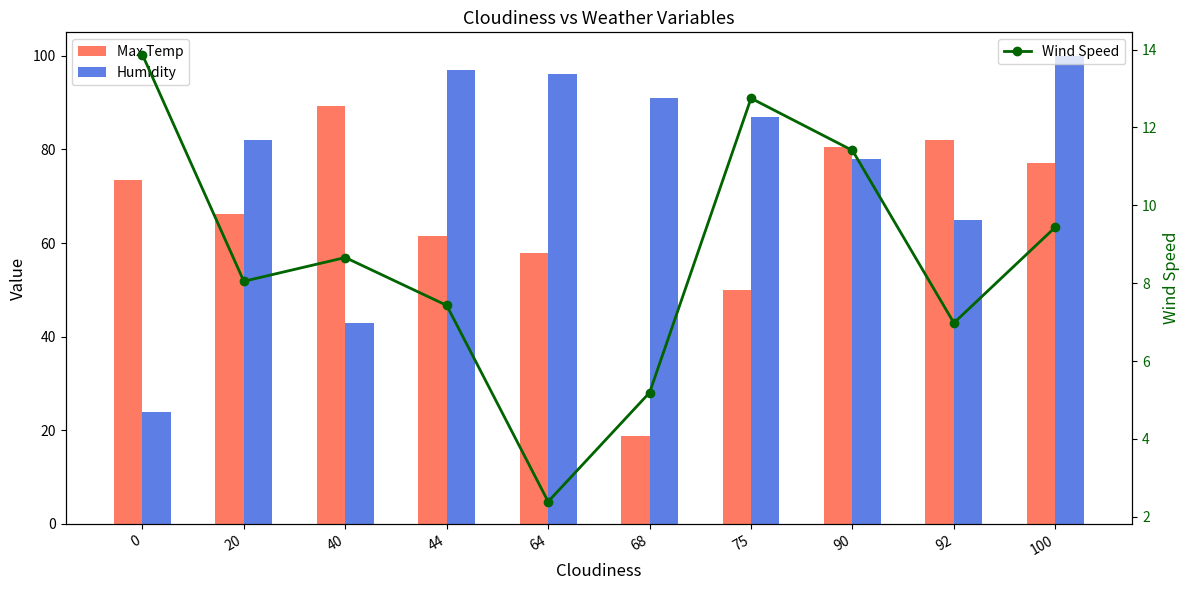

What is the approximate value of Max Temp at 68?

18.7